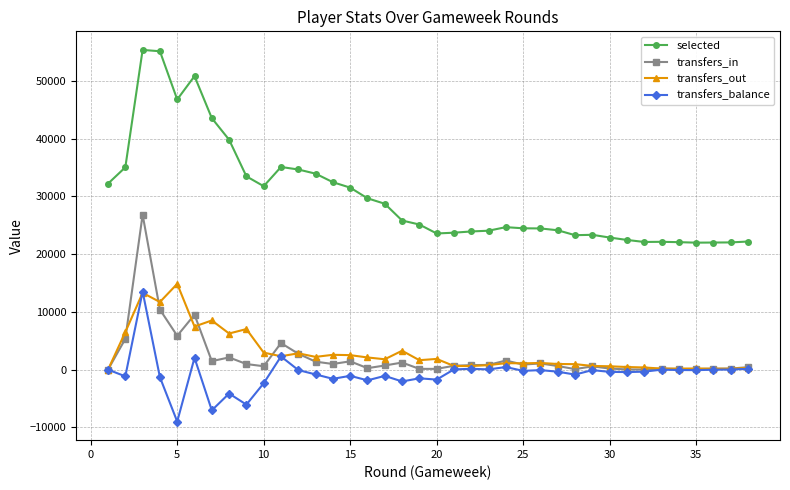

What is the lowest value of the selected series?

21985